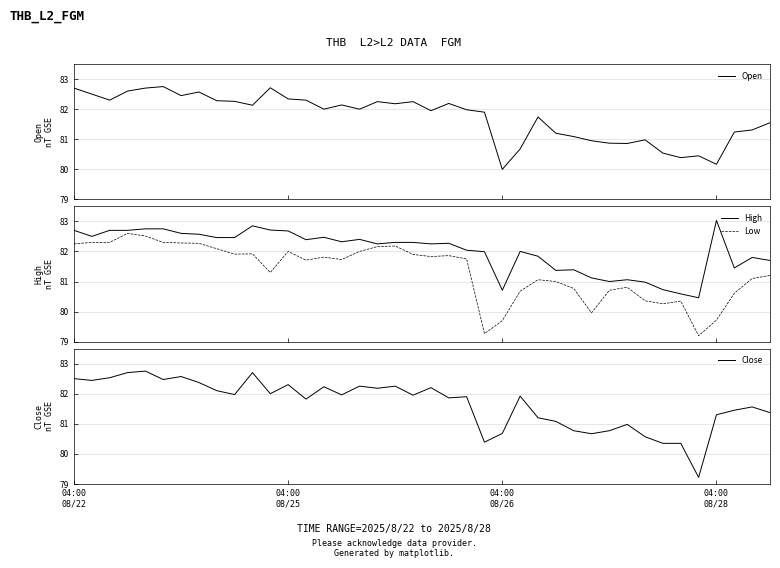

What value does the Open series have at 04:00
08/22?

82.7